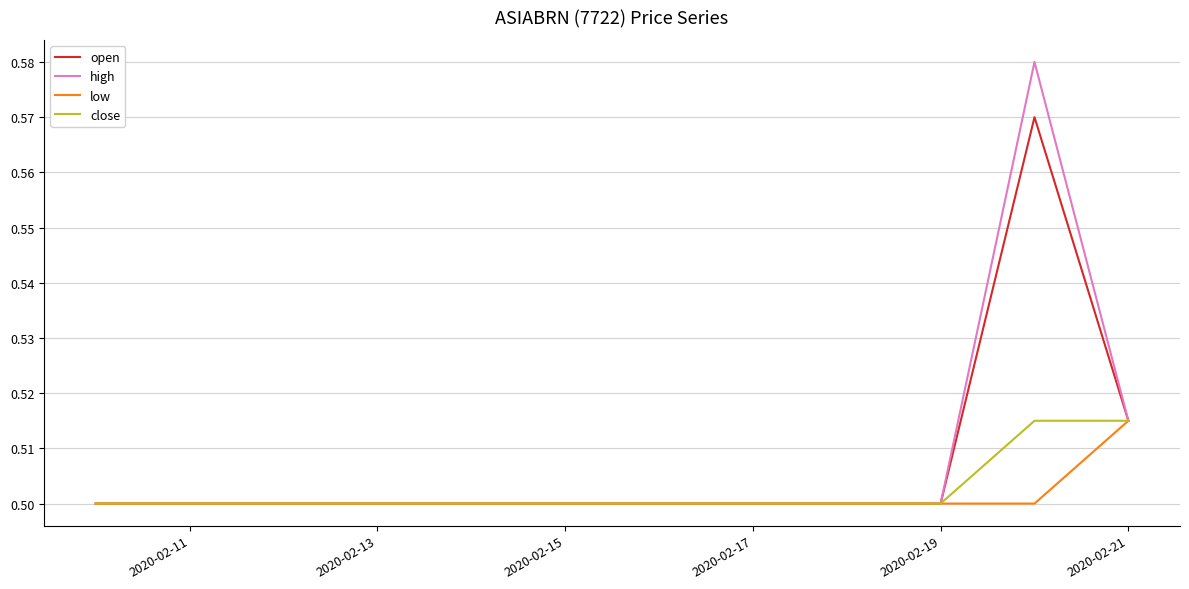

Which series has the largest range (max minus min)?

high